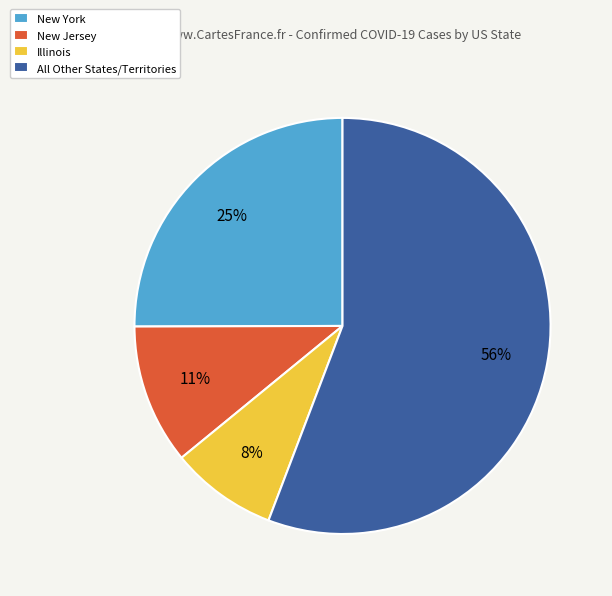

To the nearest percent, what is the average slice percentage?

25%